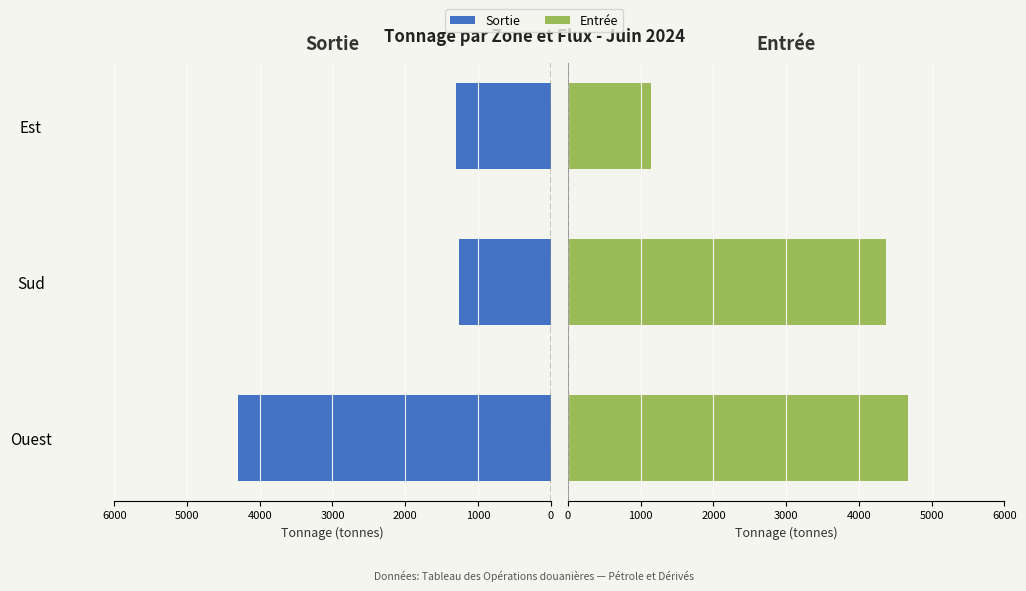

Rank the series by their maximum value, from lowest to highest.

Sortie, Entrée